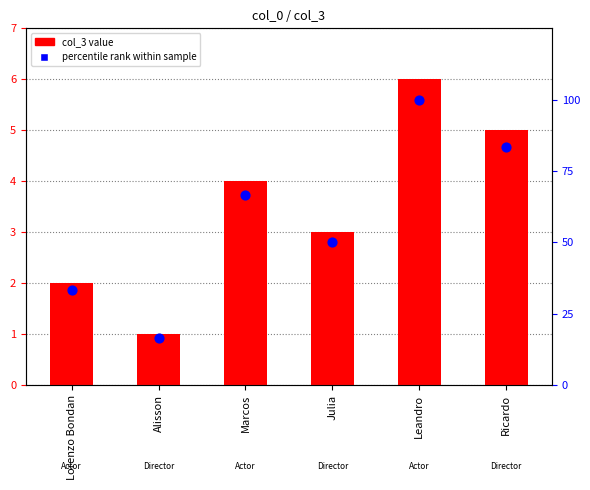

Which series has the largest Y range (max minus min)?

percentile rank within sample